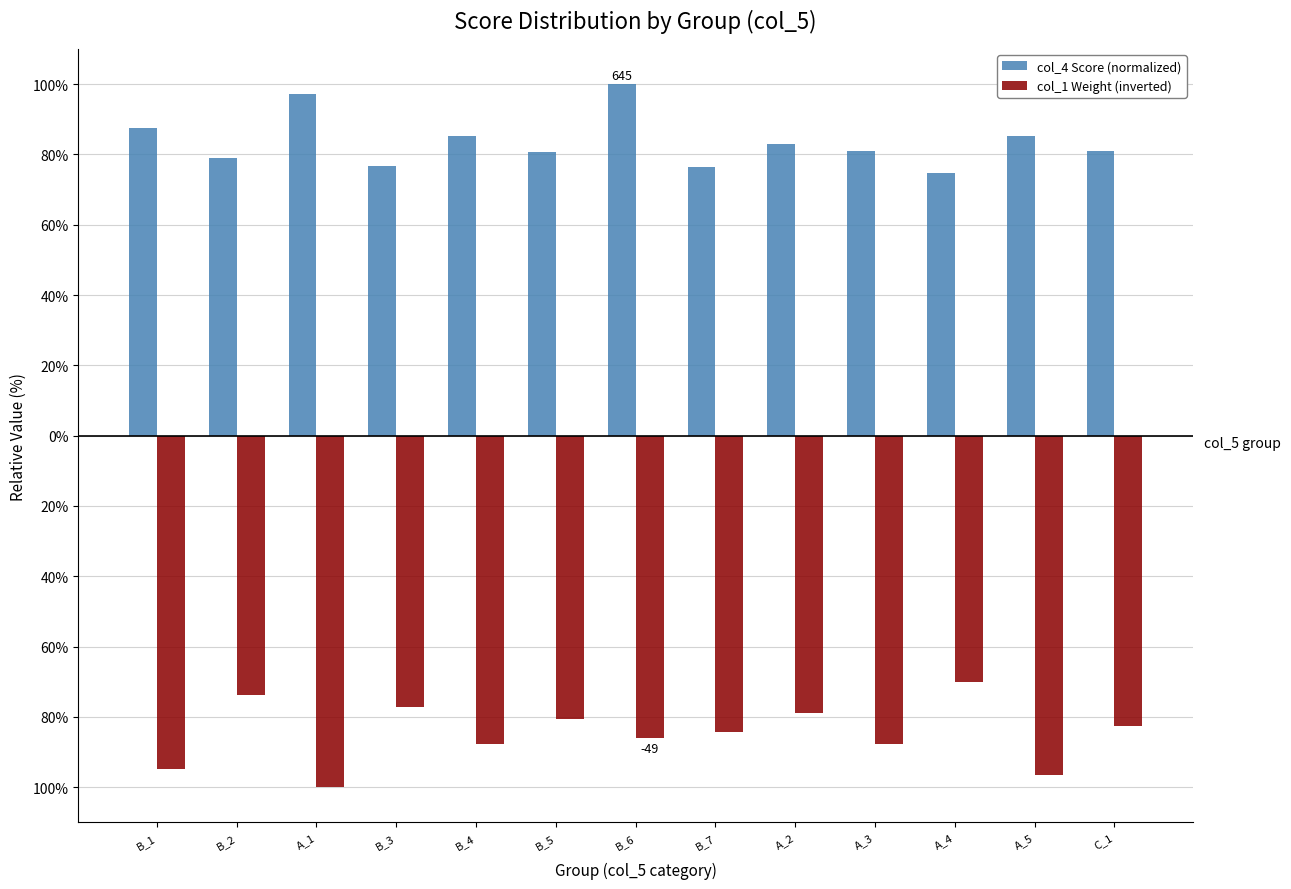

Does the chart contain stacked bars?

No